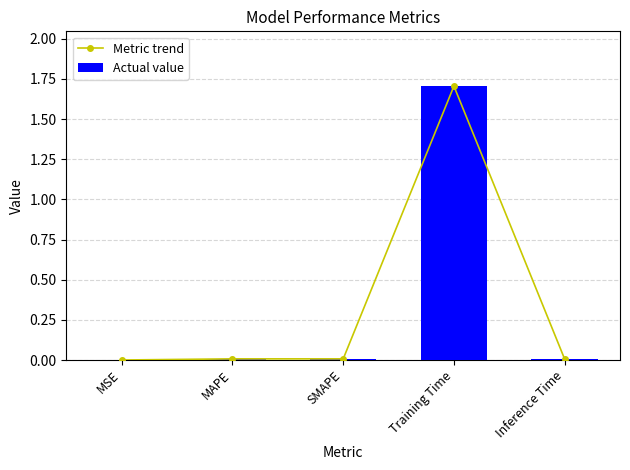

Reading right to left, list all the values displayed in this chart.

Metric trend: Inference Time=0.0	Training Time=1.7	SMAPE=0.0	MAPE=0.0	MSE=0.0
Actual value: Inference Time=0.0	Training Time=1.7	SMAPE=0.0	MAPE=0.0	MSE=0.0